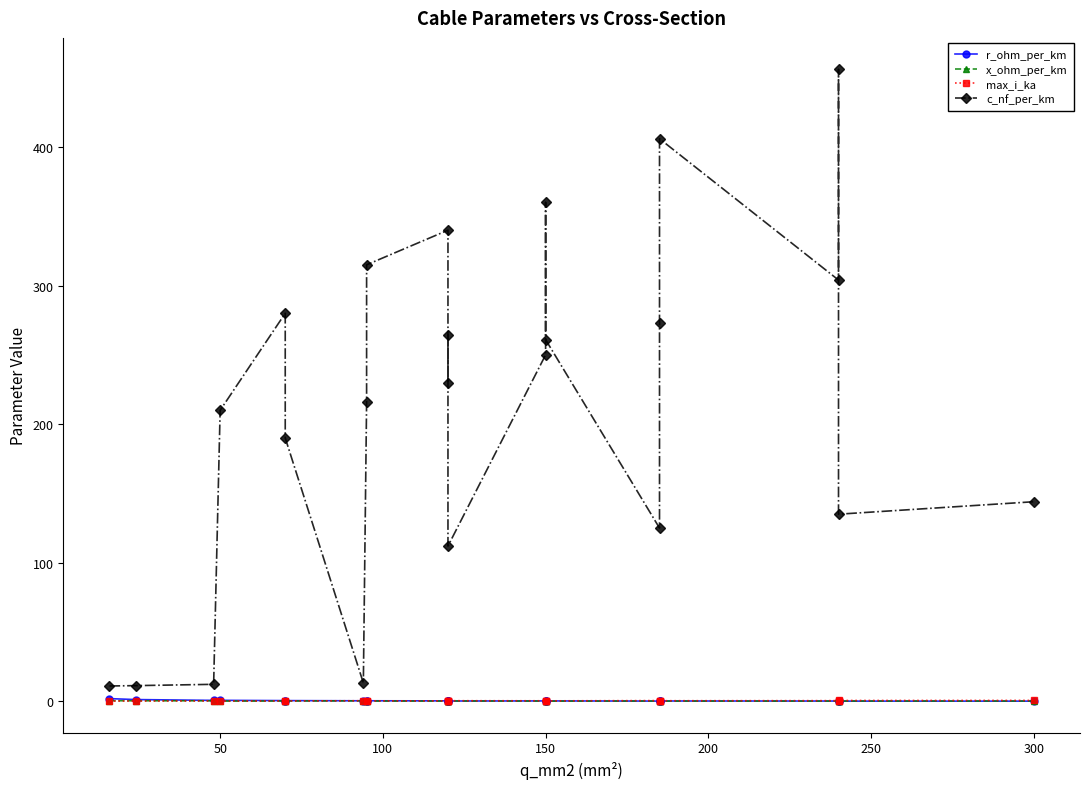

Count the number of categories in the chart.

23